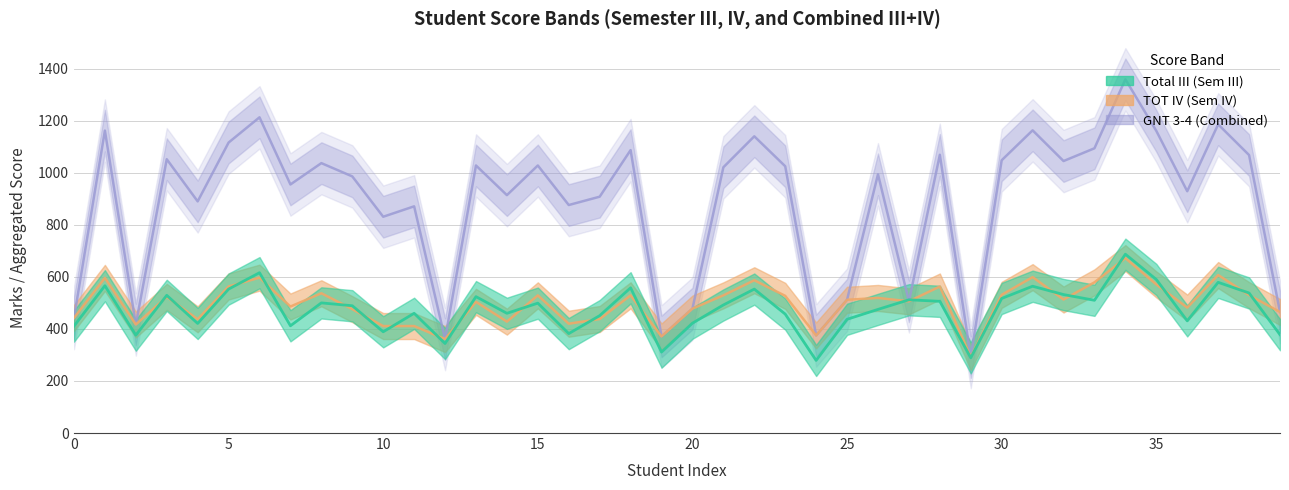

At which label does Total III reach its peak?

34